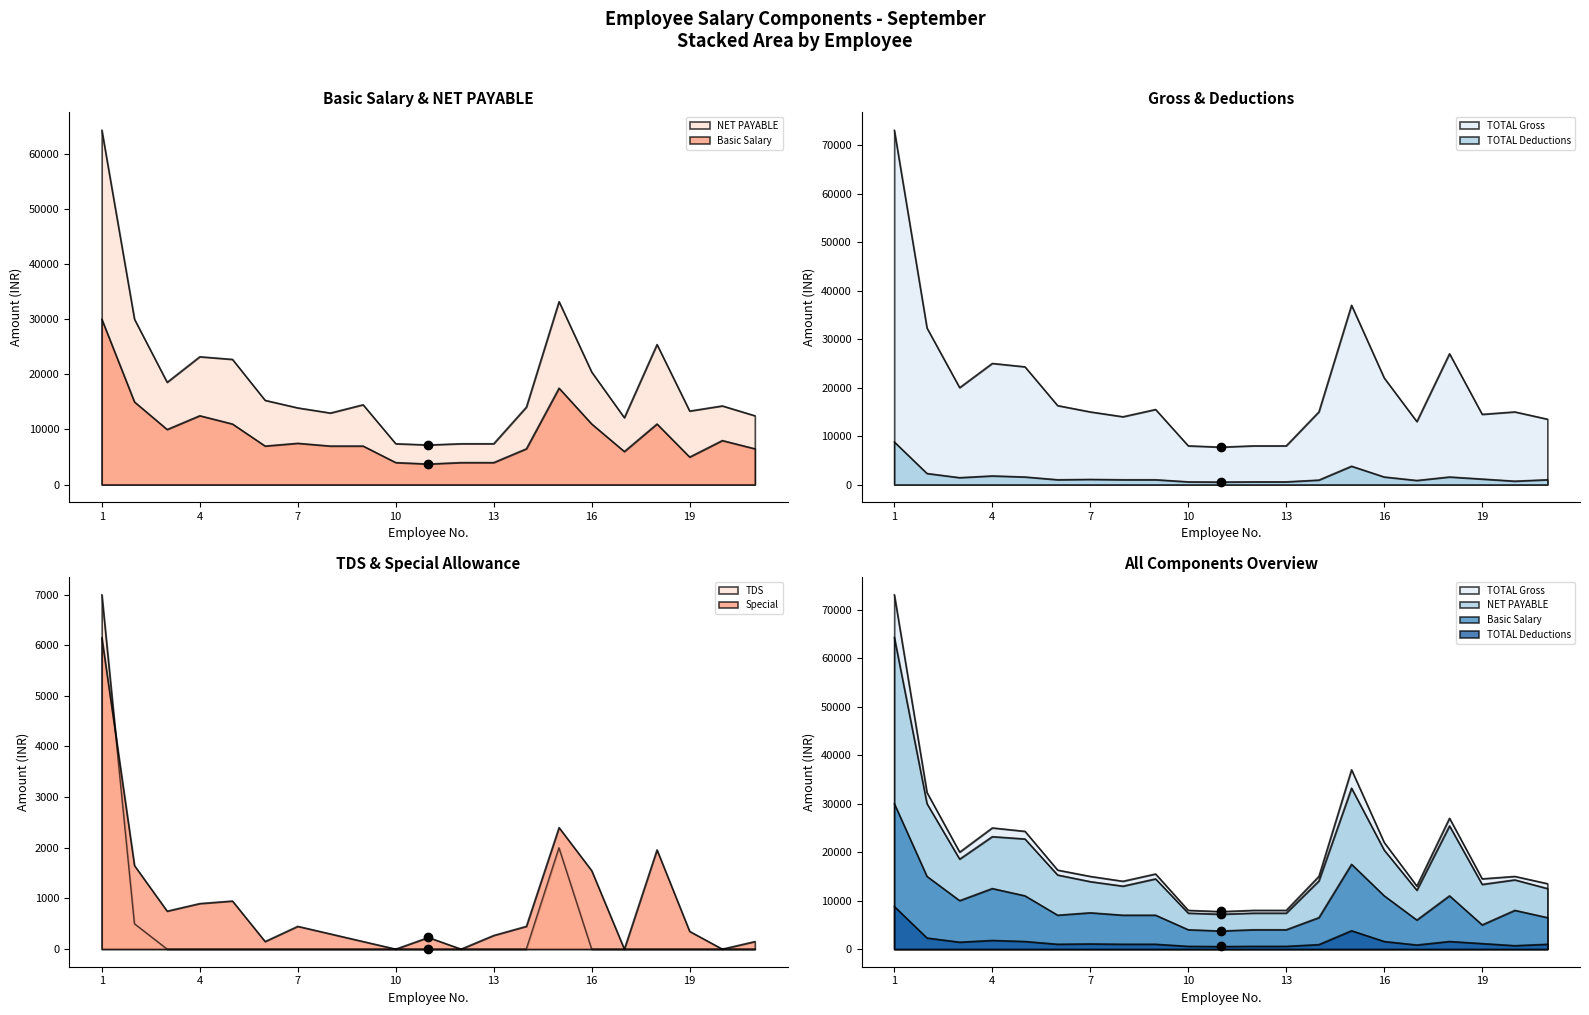

Reading right to left, extract all data points from this chart.

Basic Salary: 21=6500	20=8000	19=5000	18=11000	17=6000	16=11000	15=17500	14=6500	13=4000	12=4000	11=3740	10=4000	9=7000	8=7000	7=7500	6=7000	5=11000	4=12500	3=10000	2=15000	1=30000
NET PAYABLE: 21=12490	20=14280	19=13350	18=25417	17=12140	16=20420	15=33200	14=14060	13=7419	12=7420	11=7194	10=7420	9=14490	8=12990	7=13920	6=15290	5=22720	4=23200	3=18560	2=30000	1=64300
TDS: 21=0	20=0	19=0	18=0	17=0	16=0	15=2000	14=0	13=0	12=0	11=0	10=0	9=0	8=0	7=0	6=0	5=0	4=0	3=0	2=500	1=7000
TOTAL Deductions: 21=1010	20=720	19=1150	18=1580	17=860	16=1580	15=3800	14=940	13=580	12=580	11=540	10=580	9=1010	8=1010	7=1080	6=1010	5=1580	4=1800	3=1440	2=2300	1=8800
TOTAL Gross: 21=13500	20=15000	19=14500	18=26997	17=13000	16=22000	15=37000	14=15000	13=7999	12=8000	11=7734	10=8000	9=15500	8=14000	7=15000	6=16300	5=24300	4=25000	3=20000	2=32300	1=73100
Special: 21=150	20=0	19=350	18=1960	17=0	16=1550	15=2400	14=450	13=270	12=0	11=230	10=0	9=150	8=300	7=450	6=150	5=950	4=900	3=750	2=1650	1=6150